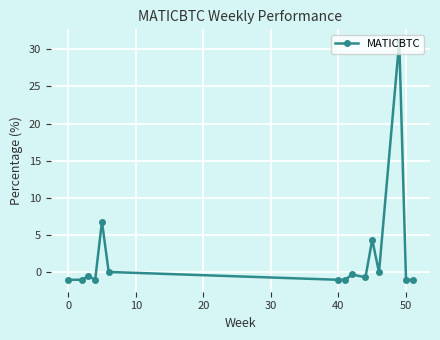

True or false: the data has more than 0 interior local peaks.

True